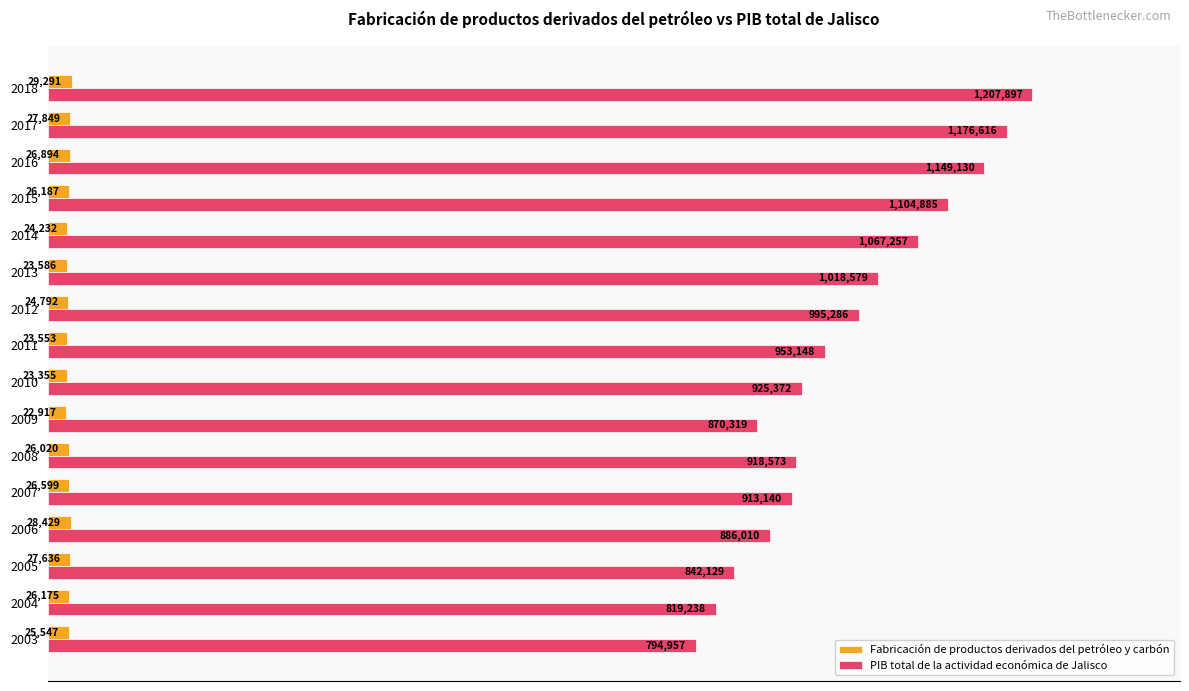

What are all the series names shown in the legend?

Fabricación de productos derivados del petróleo y carbón, PIB total de la actividad económica de Jalisco